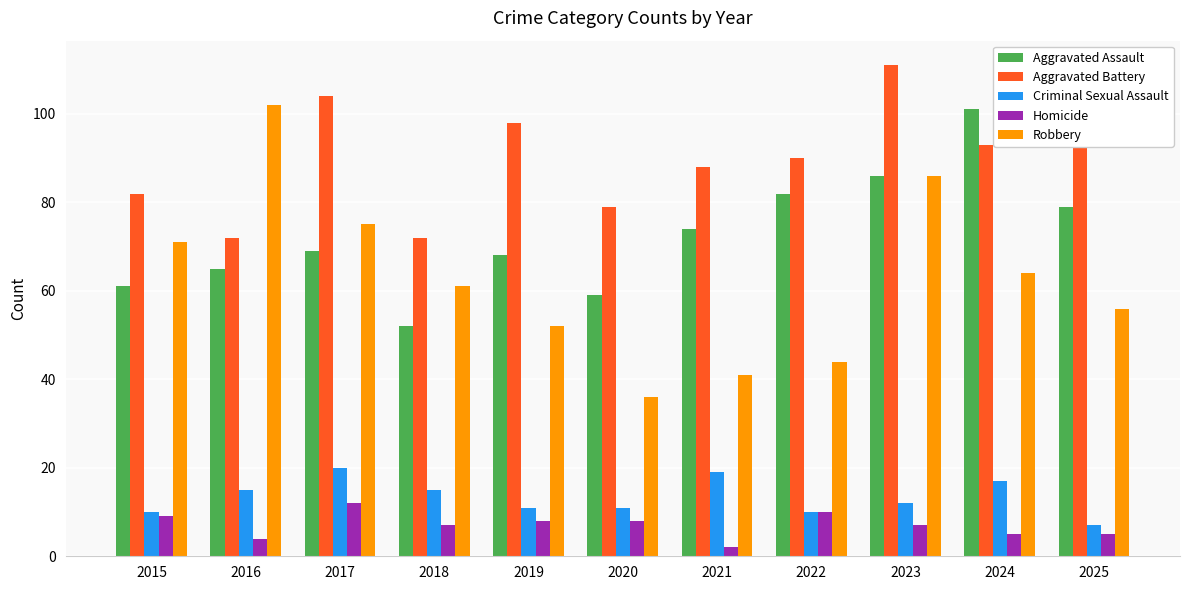

What is the sum of all Criminal Sexual Assault values?

147